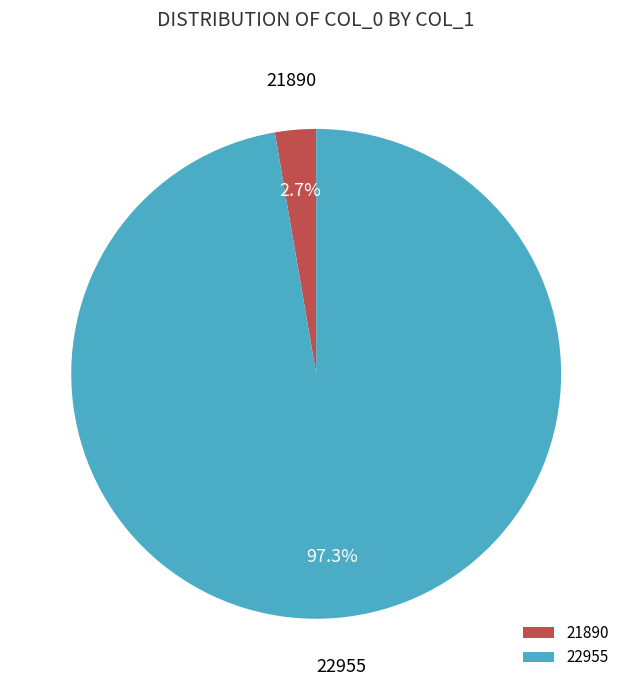

Does 22955 represent more than half of the total?

Yes